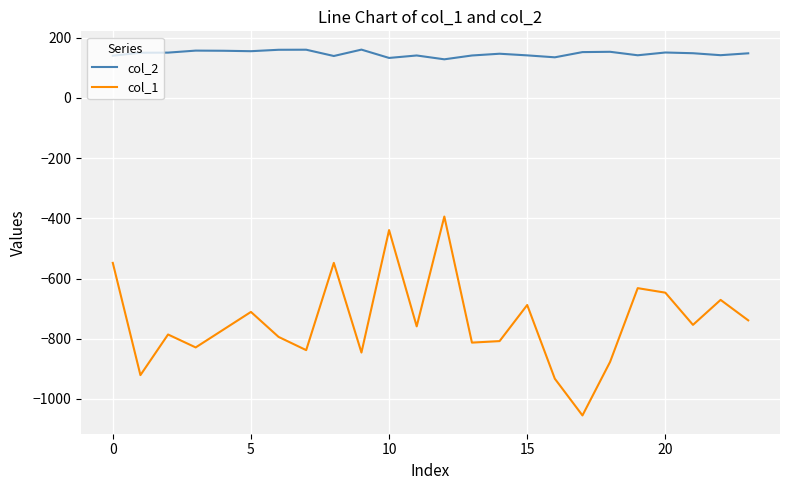

What is the minimum value shown in the chart?

-1055.0